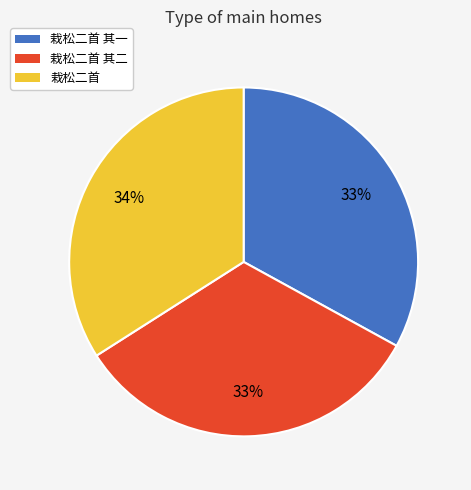

Does 栽松二首 represent more than half of the total?

No